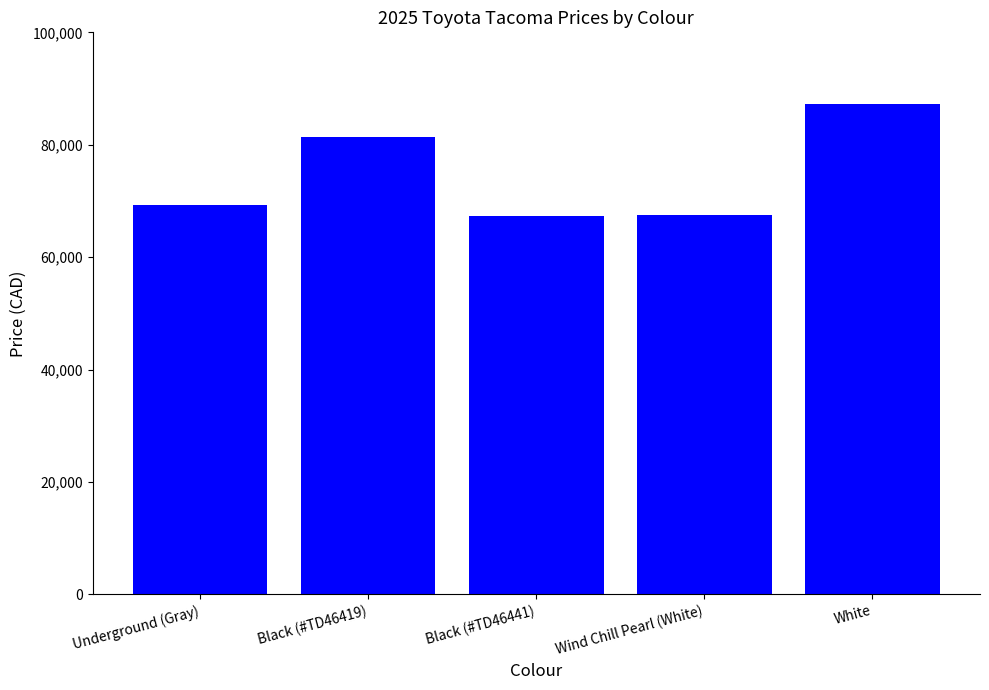

Does the chart contain any negative values?

No